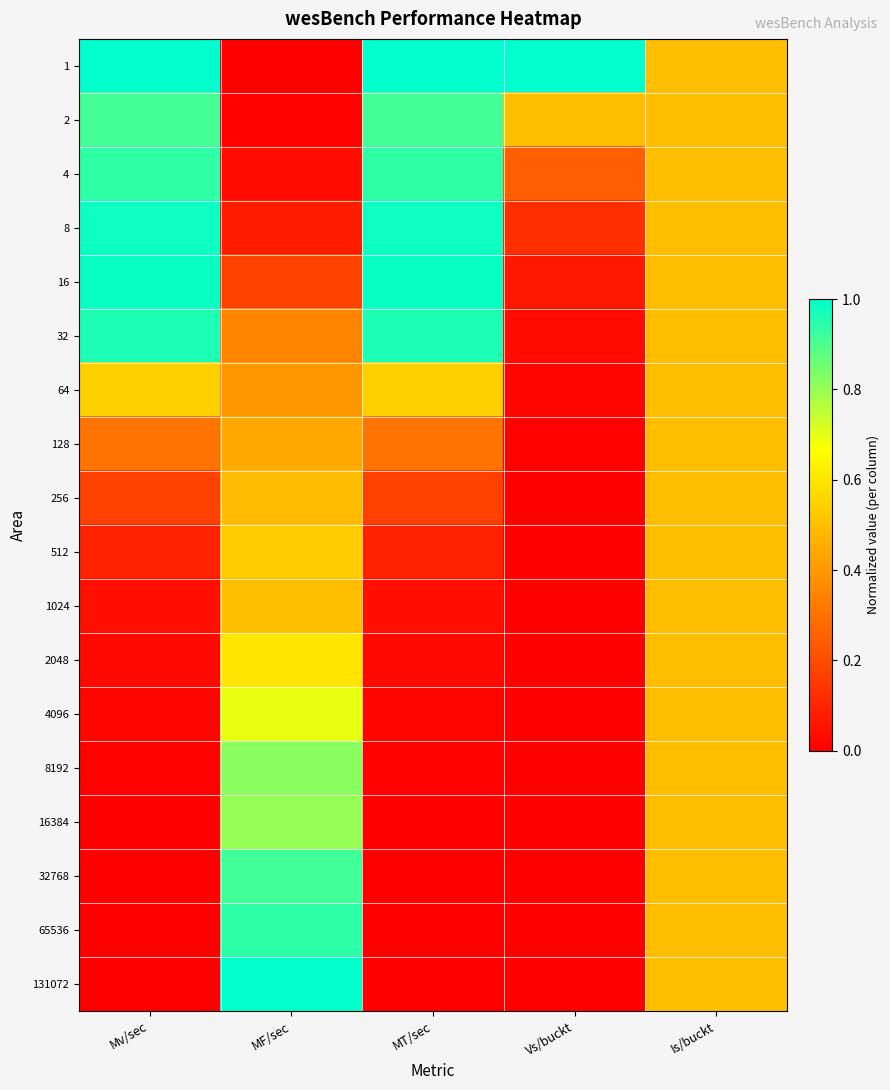

Between MT/sec and Vs/buckt, which series saw the biggest shift?

32